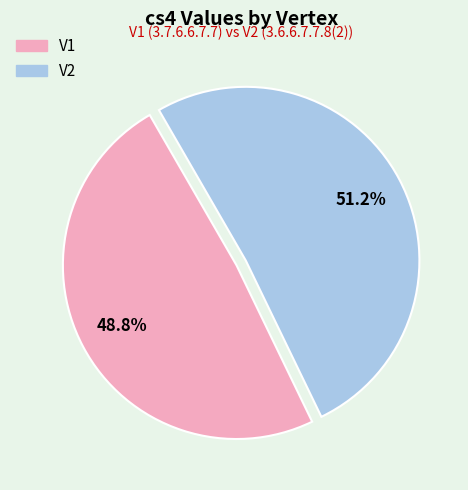

To the nearest percent, what is the average slice percentage?

50%